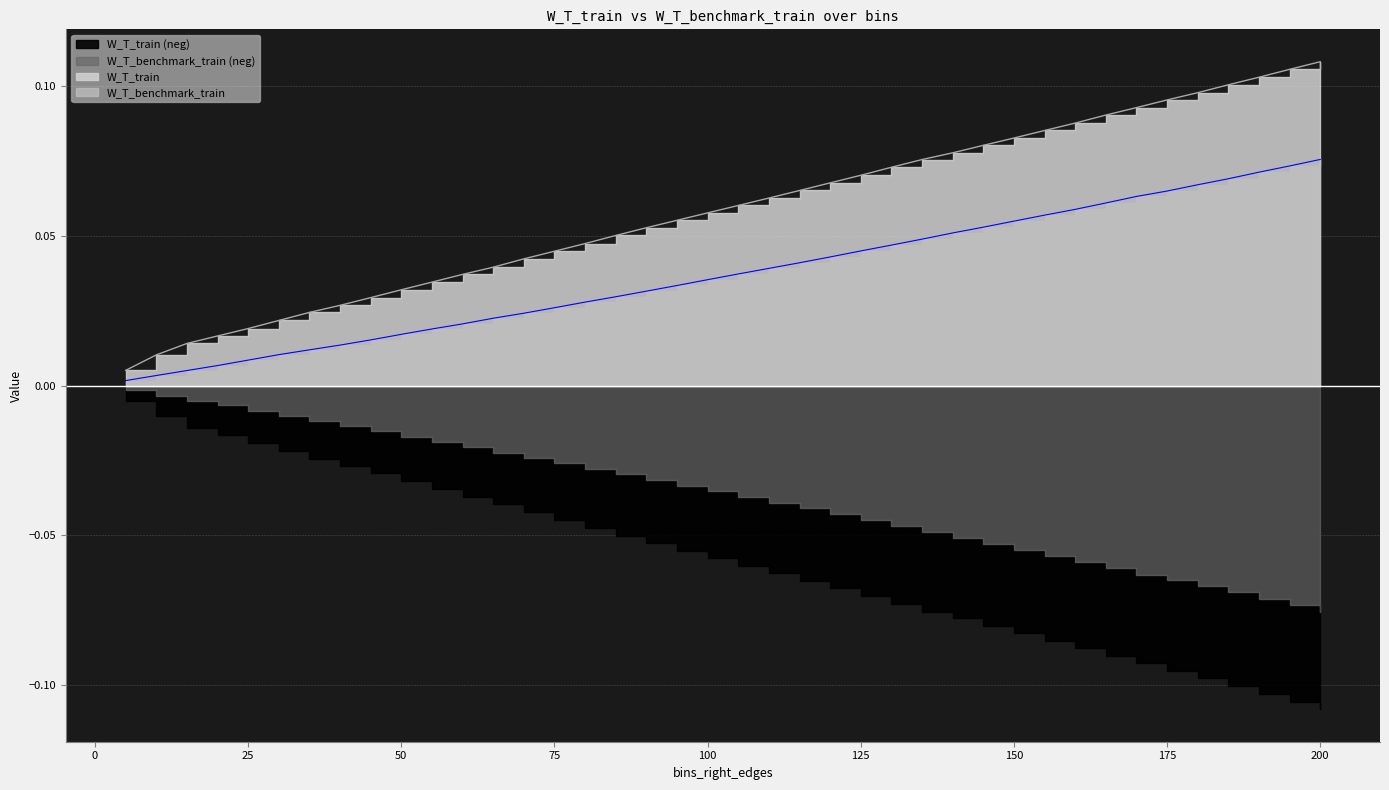

List the series in order of their peak value, highest first.

W_T_train, W_T_benchmark_train